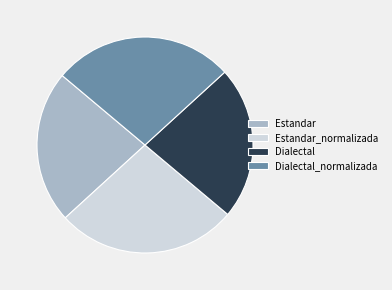

True or false: Estandar accounts for 23% of the total.

True